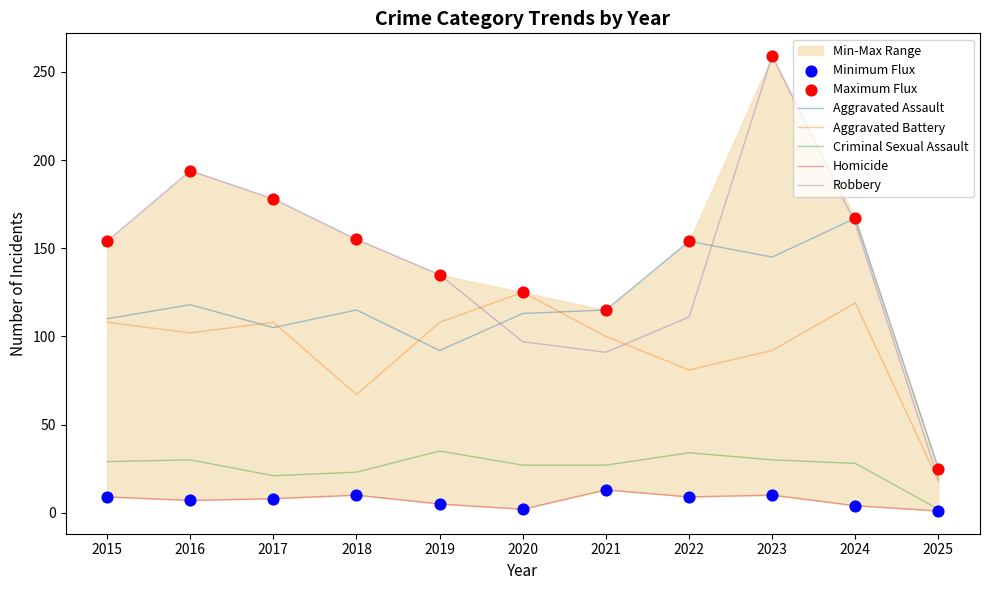

Is the value of Aggravated Assault at 2019 greater than the value of Aggravated Battery at 2020?

No